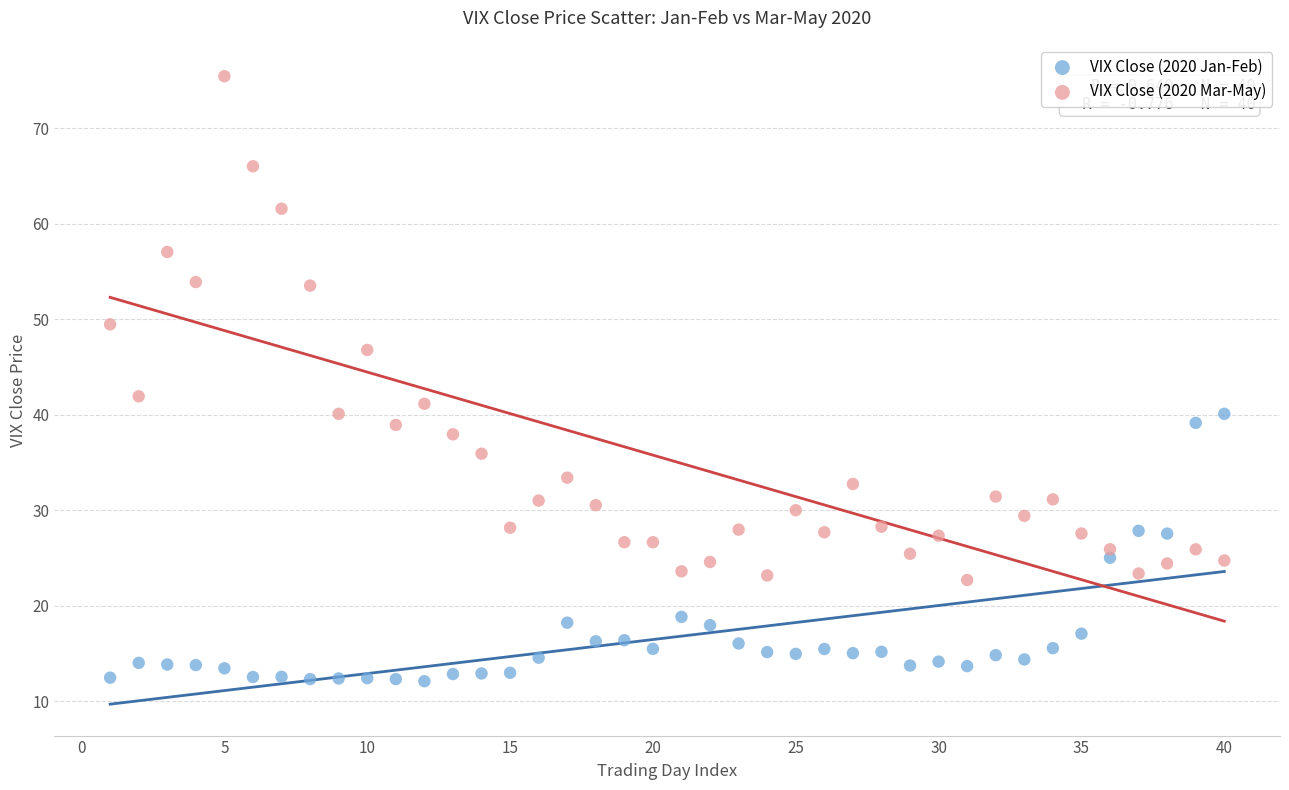

Across all data points, what is the range of Y values (max minus min)?

63.4